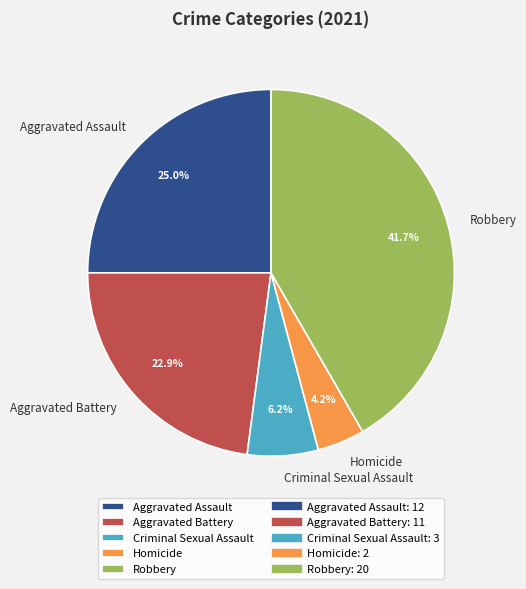

To the nearest percent, what is the difference between the Aggravated Assault and Criminal Sexual Assault slice percentages?

19%